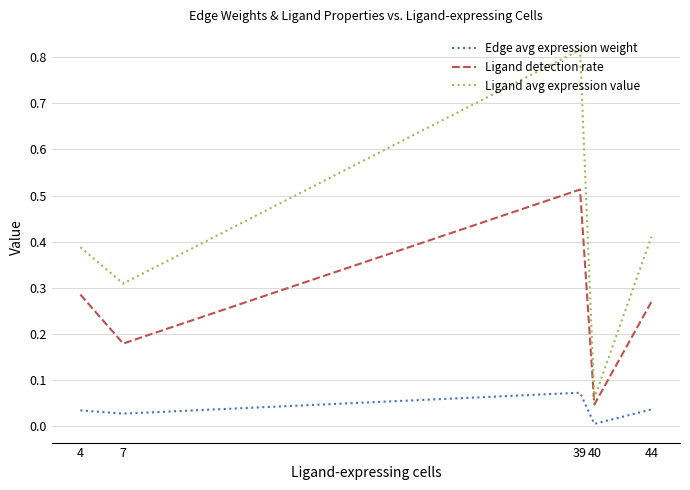

At which label does Ligand detection rate reach its minimum?

40